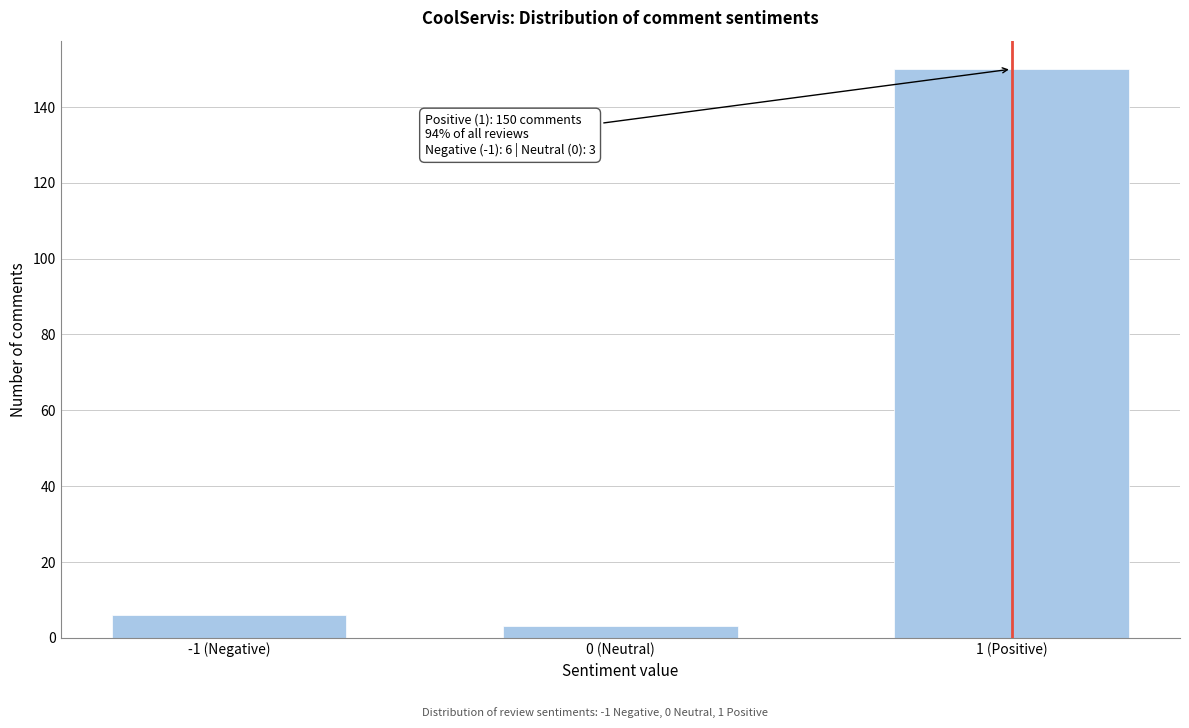

Reading left to right, what are all the values shown in this chart?

-1 (Negative)=6	0 (Neutral)=3	1 (Positive)=150